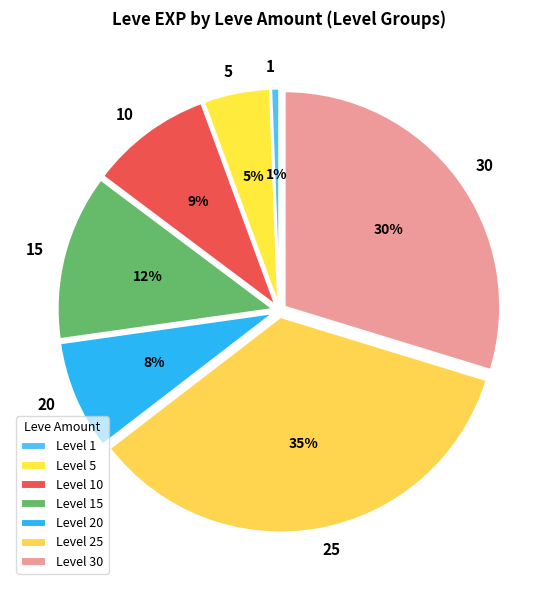

Is it true that 5 is 5% of the pie?

True